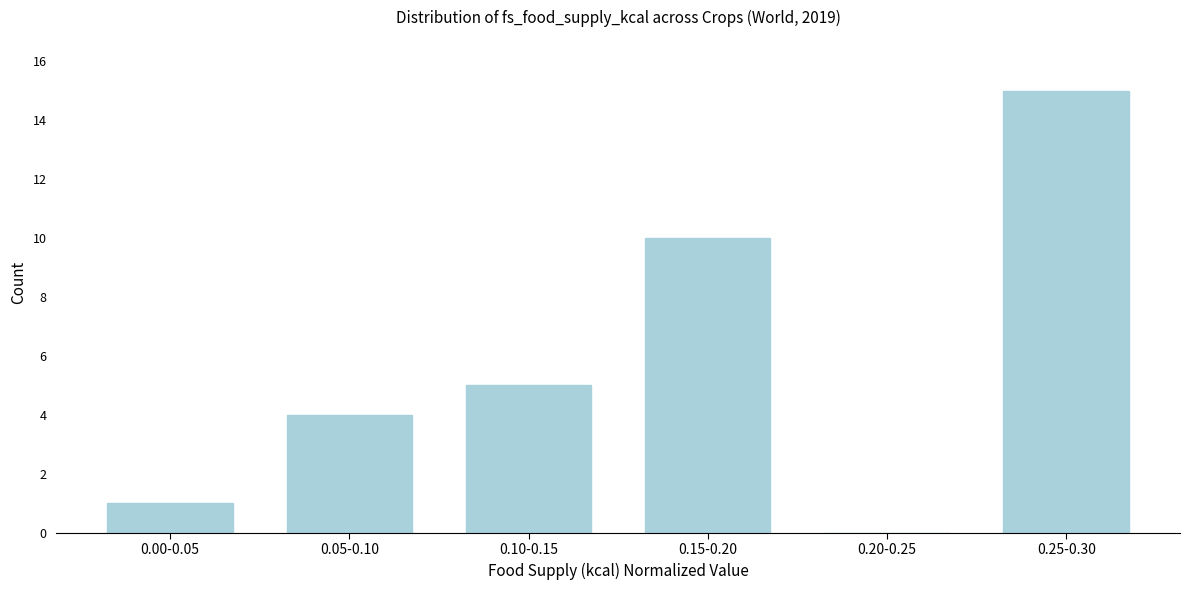

Reading left to right, extract all data points from this chart.

0.00-0.05=1	0.05-0.10=4	0.10-0.15=5	0.15-0.20=10	0.20-0.25=0	0.25-0.30=15